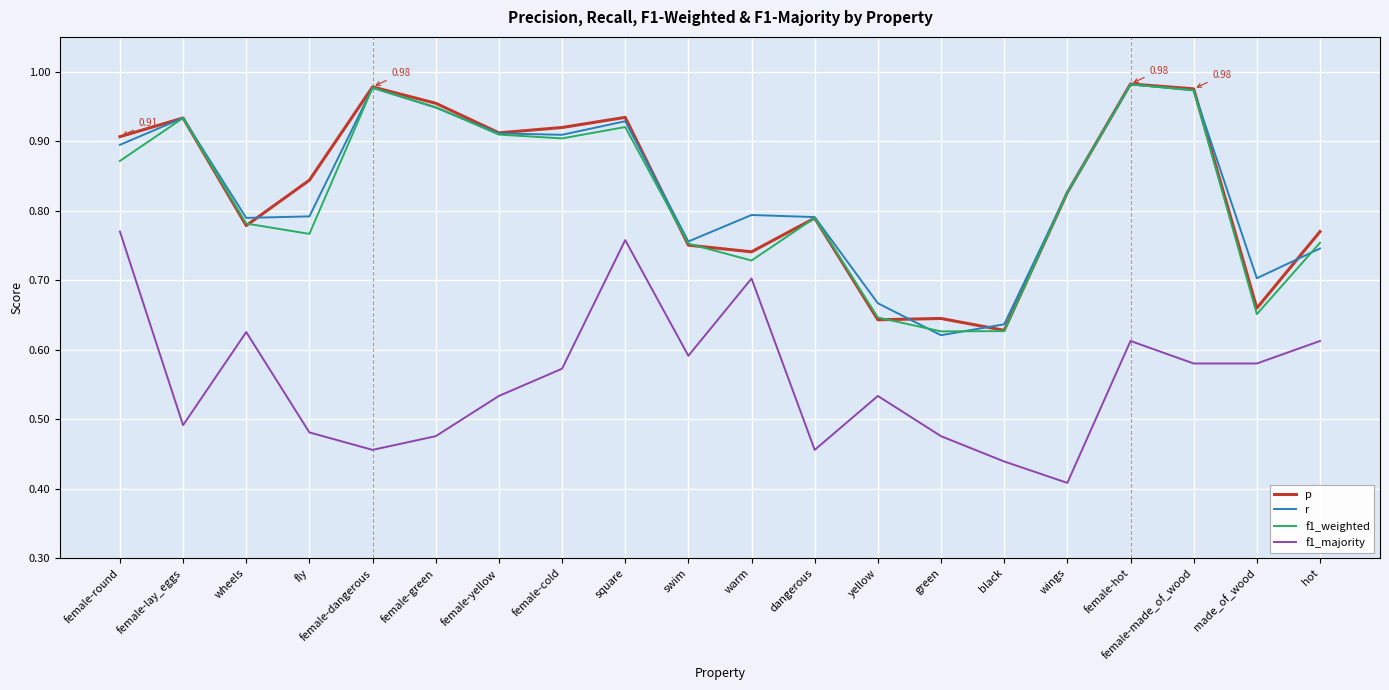

True or false: r and f1_majority cross at least once.

False